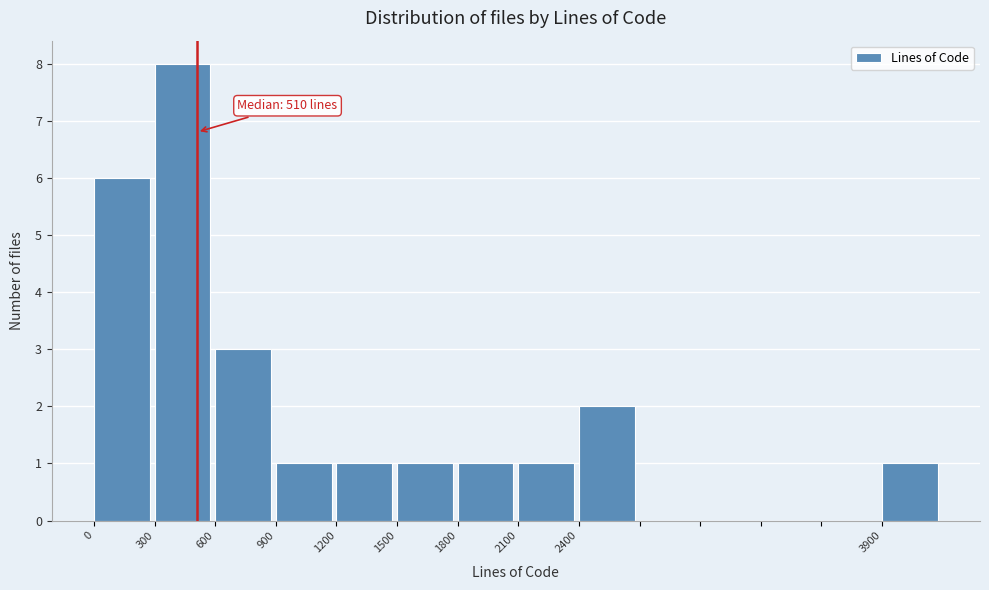

Which range on the x-axis has the tallest bar?

300 to 600